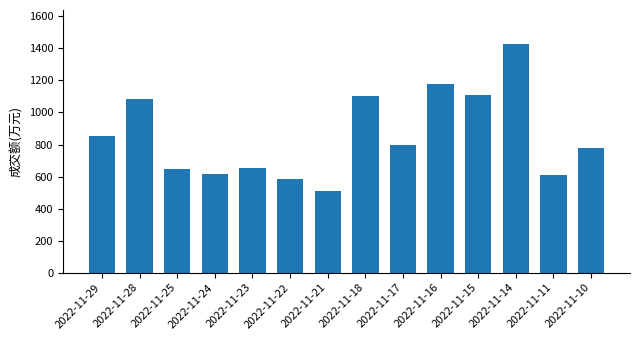

What is the value of the 12th bar from the left?

1426